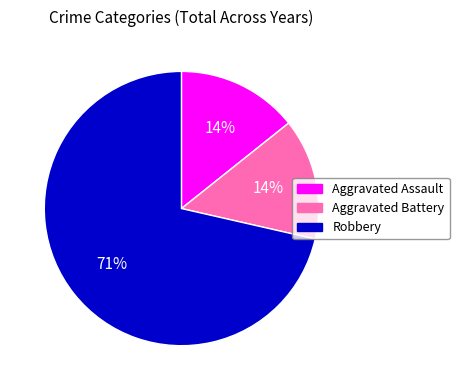

Is the sum of Aggravated Assault and Robbery greater than half?

Yes